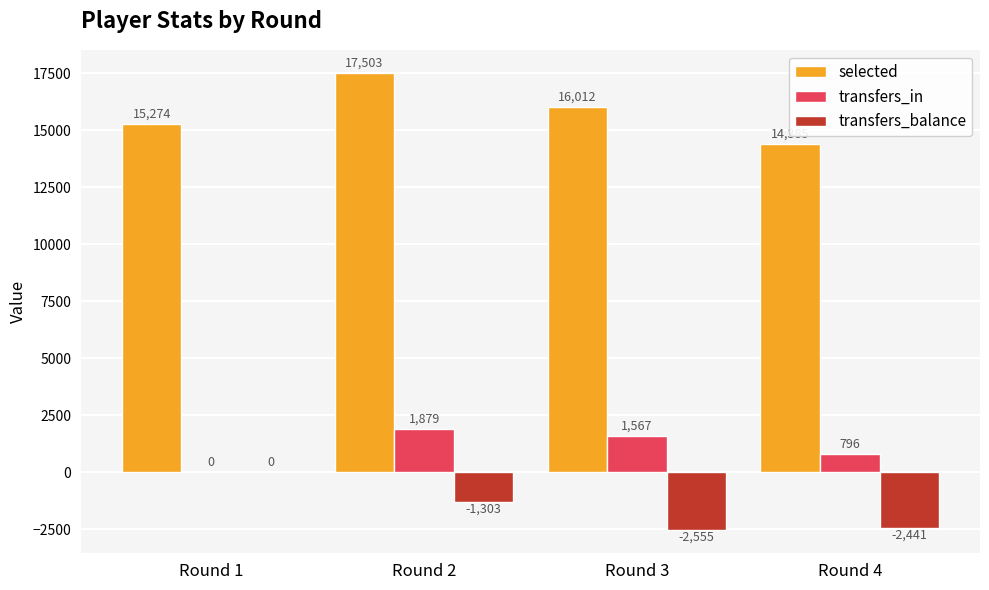

True or false: transfers_in has a value of 796 at Round 4.

True